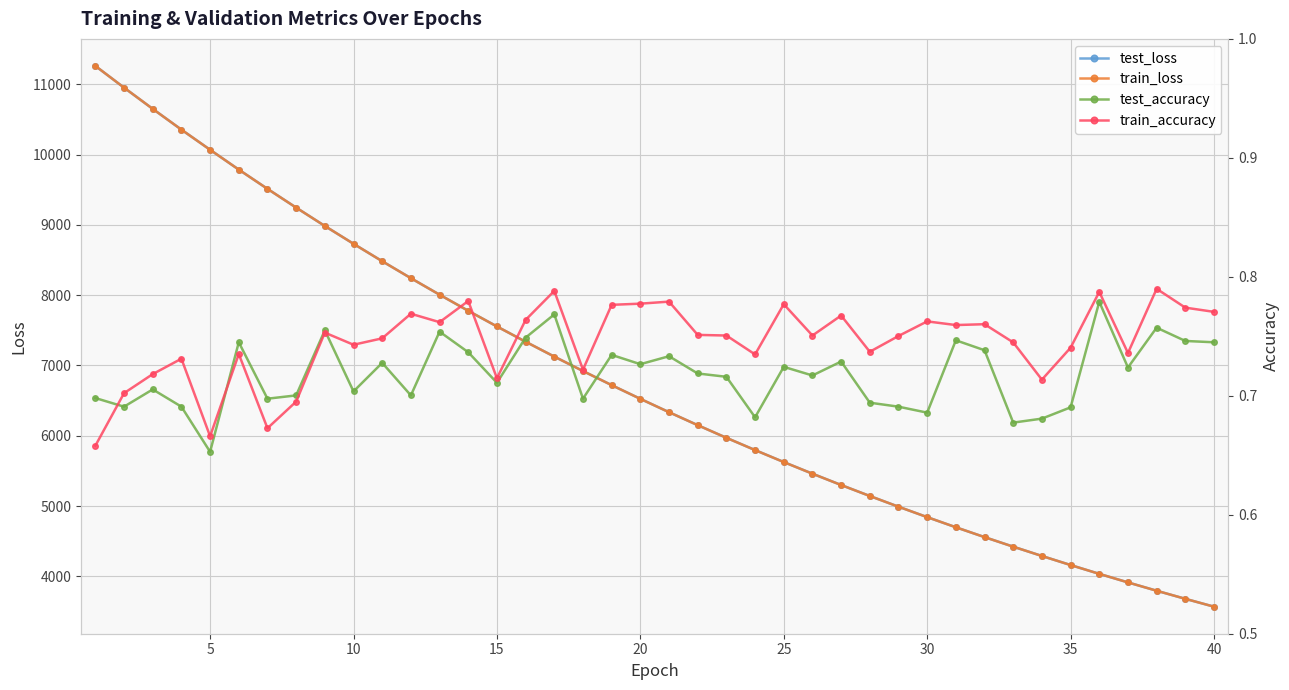

What is the minimum value for train_loss?

3568.2